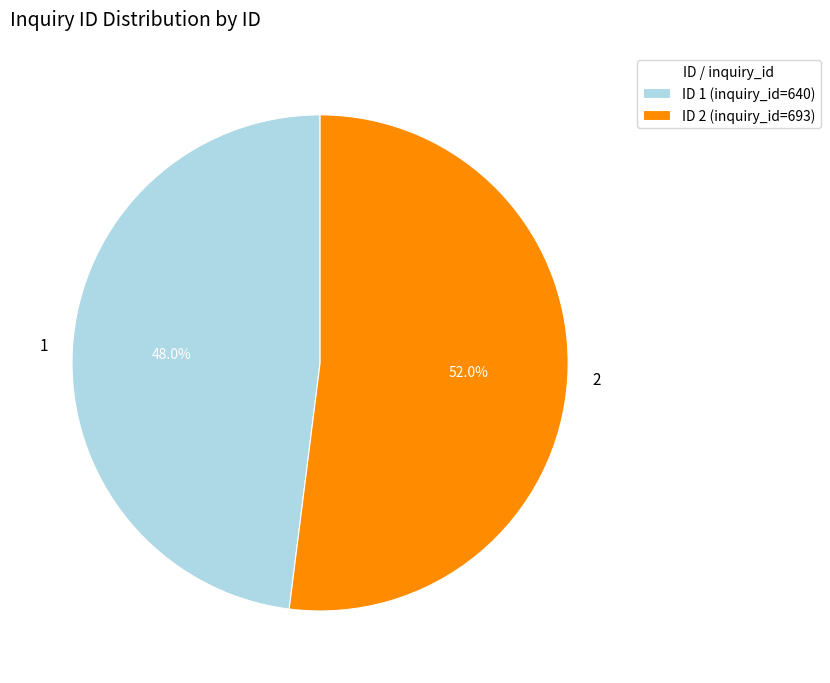

Which has a higher value, ID 2 (inquiry_id=693) or ID 1 (inquiry_id=640)?

ID 2 (inquiry_id=693)